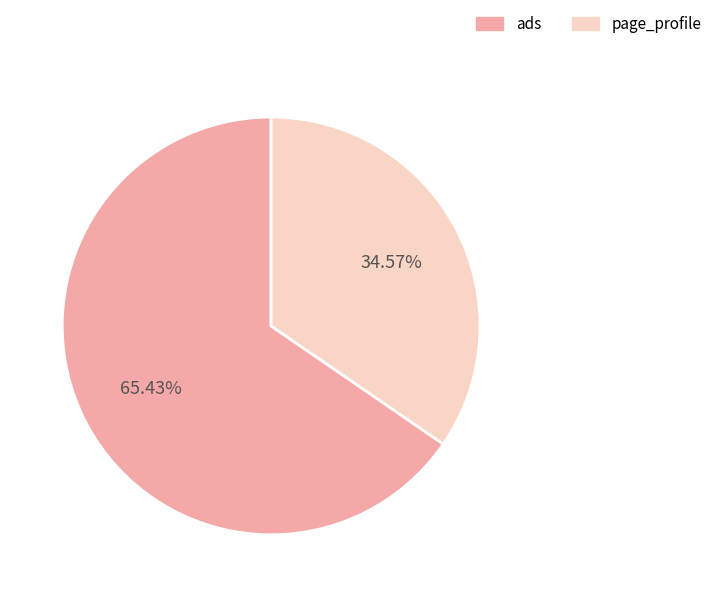

Combined, do page_profile and ads account for over 50%?

Yes